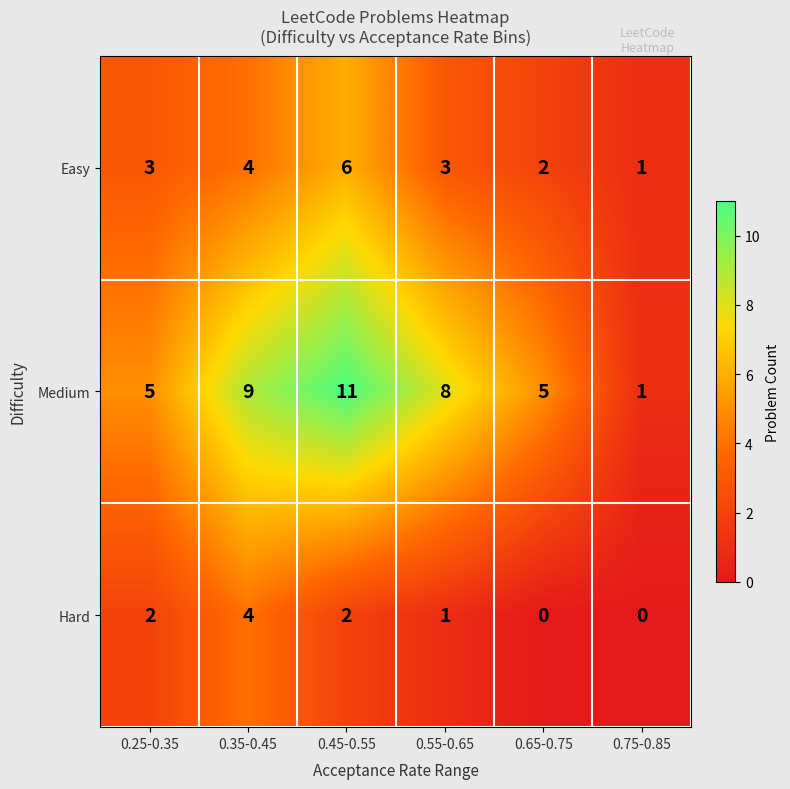

At which category is the sum across all series the highest?

0.45-0.55